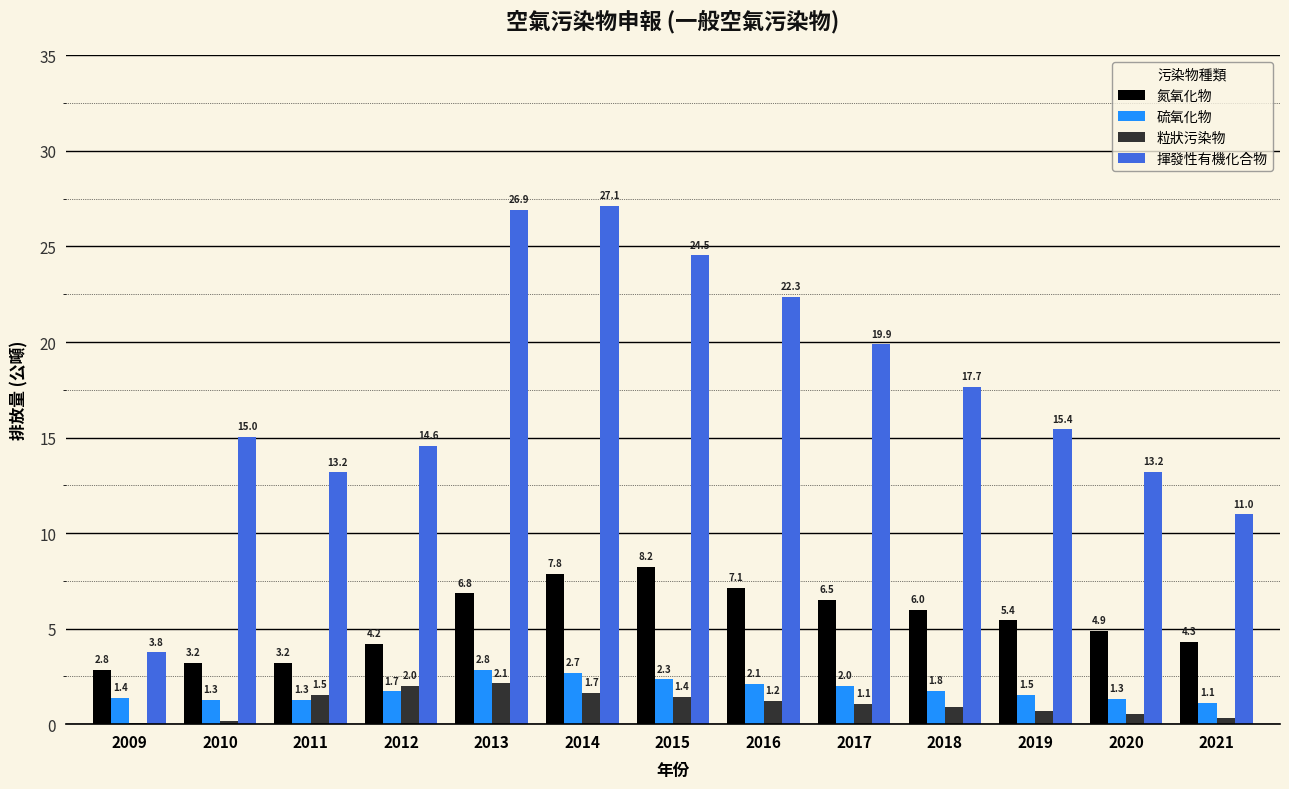

What is the highest value of the 揮發性有機化合物 series?

27.1